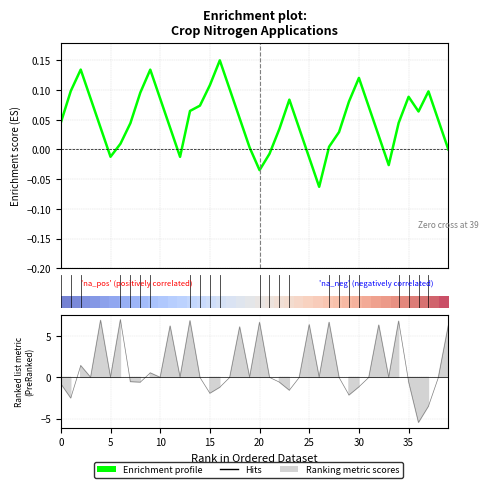

What is the smallest value displayed?

-5.5